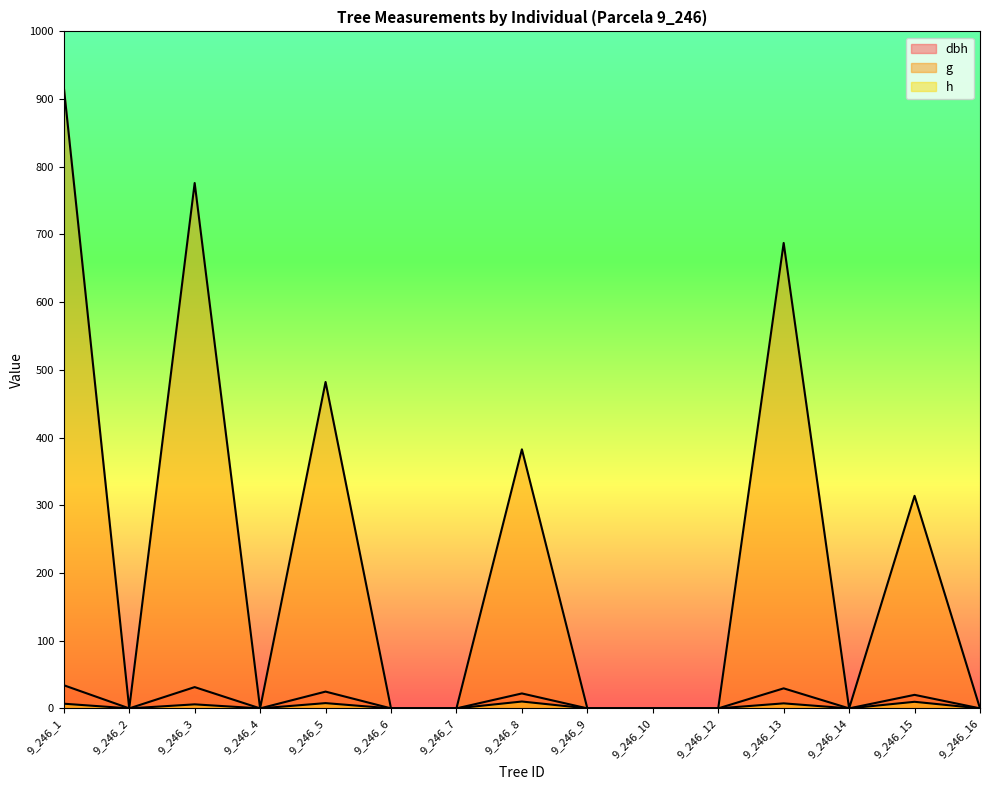

The value of dbh at 9_246_2 is 19.9. True or false?

False